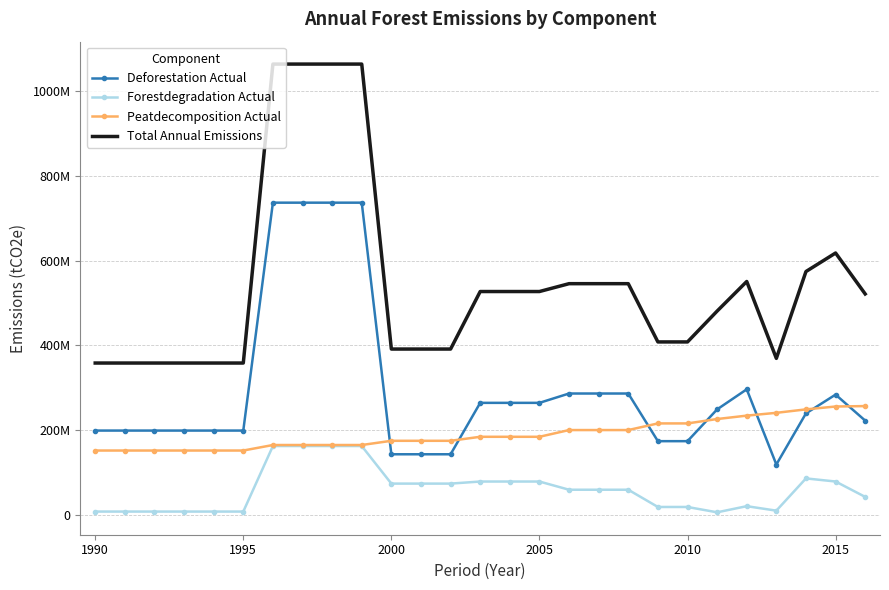

What are all the series names shown in the legend?

Deforestation Actual, Forestdegradation Actual, Peatdecomposition Actual, Total Annual Emissions